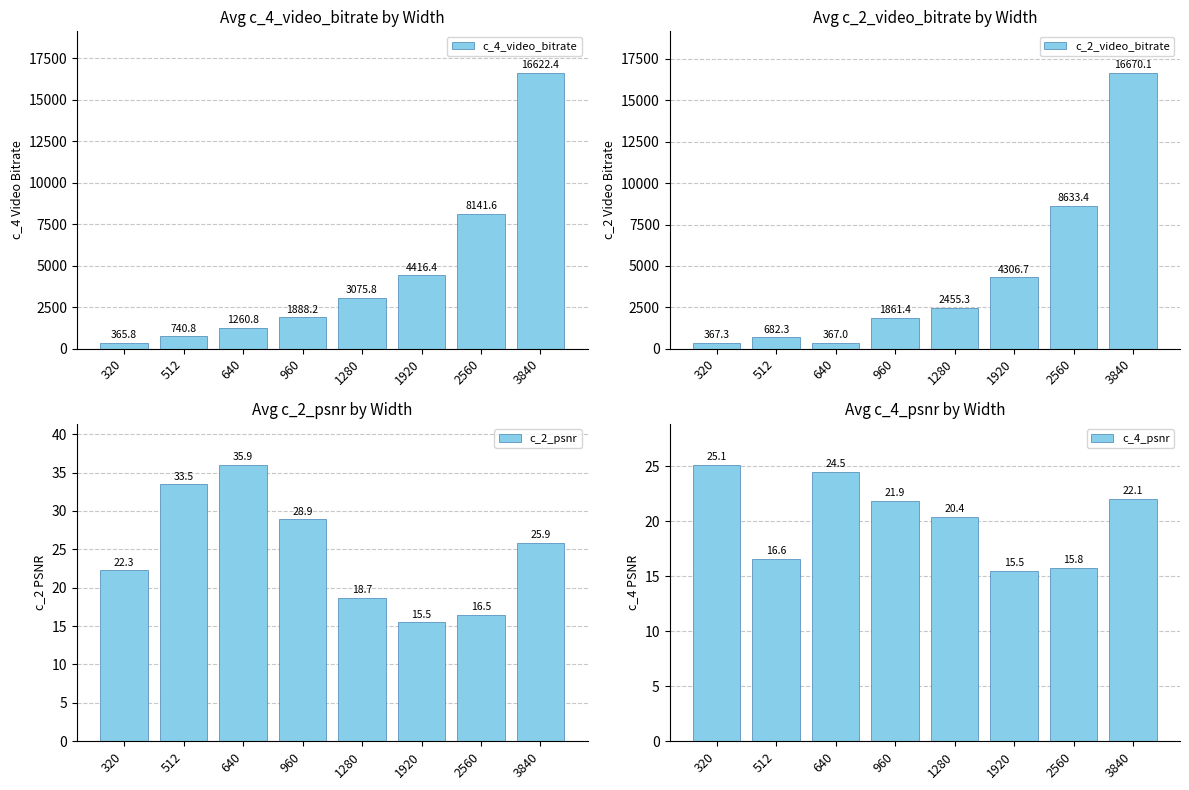

How many groups of bars are there?

8